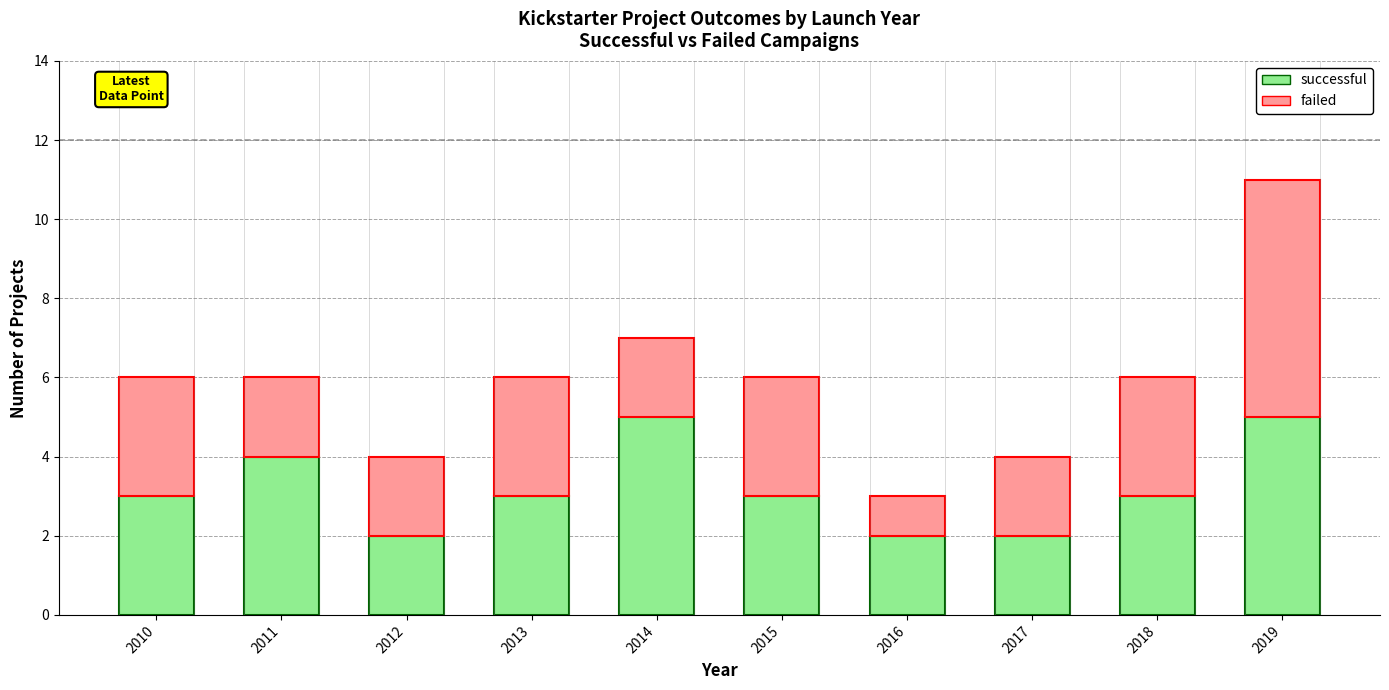

What is the difference between the successful values at 2011 and 2018?

1